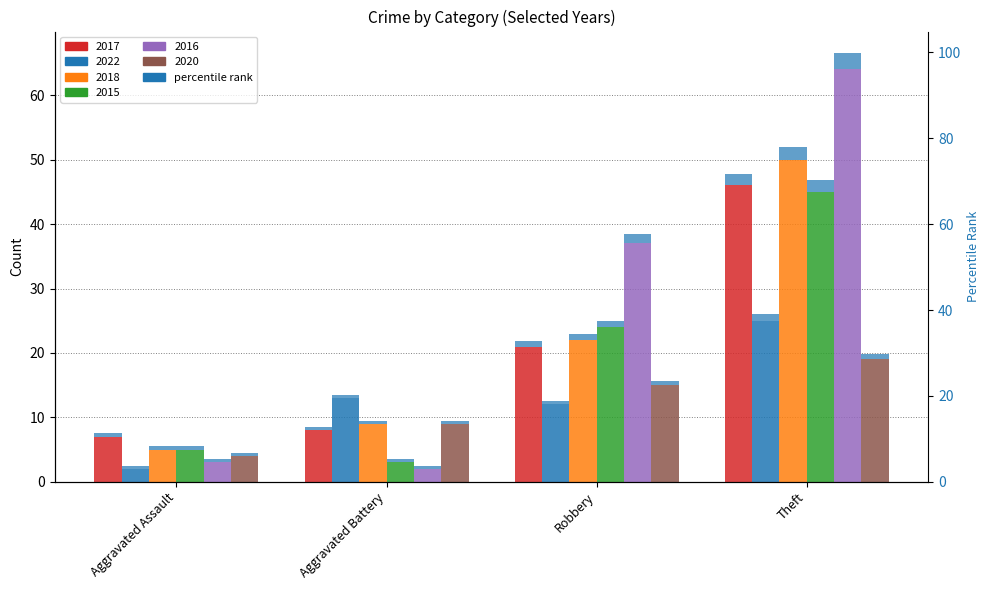

Between Robbery and Aggravated Assault, which is larger?

Robbery